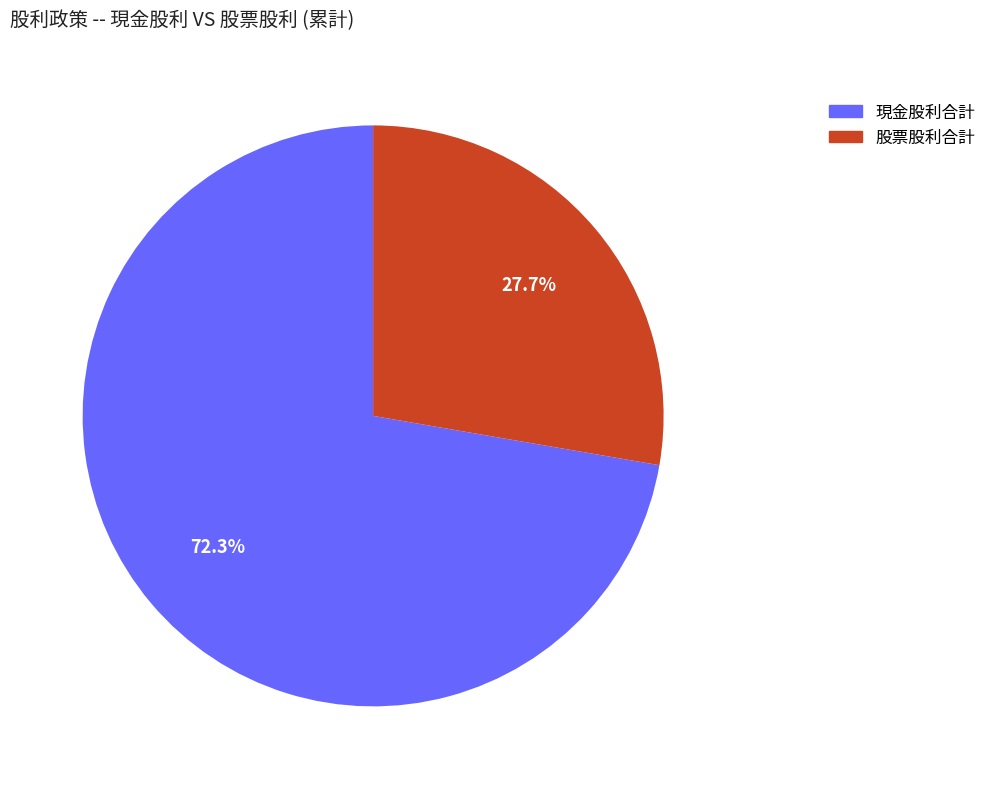

Does any single category account for the majority?

Yes